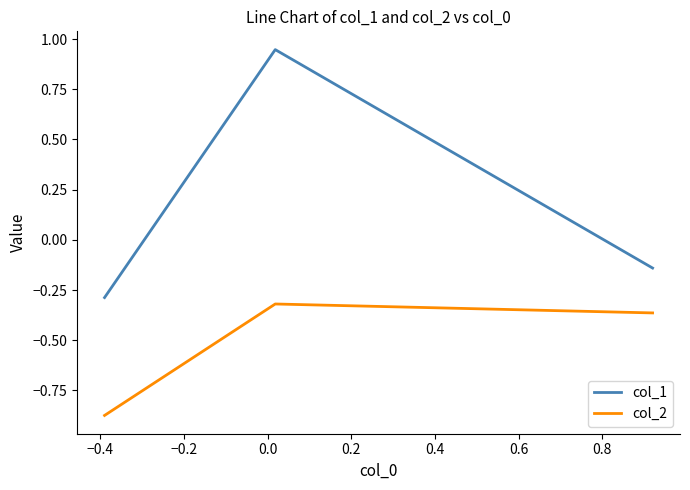

Rank the series by their average value, from highest to lowest.

col_1, col_2